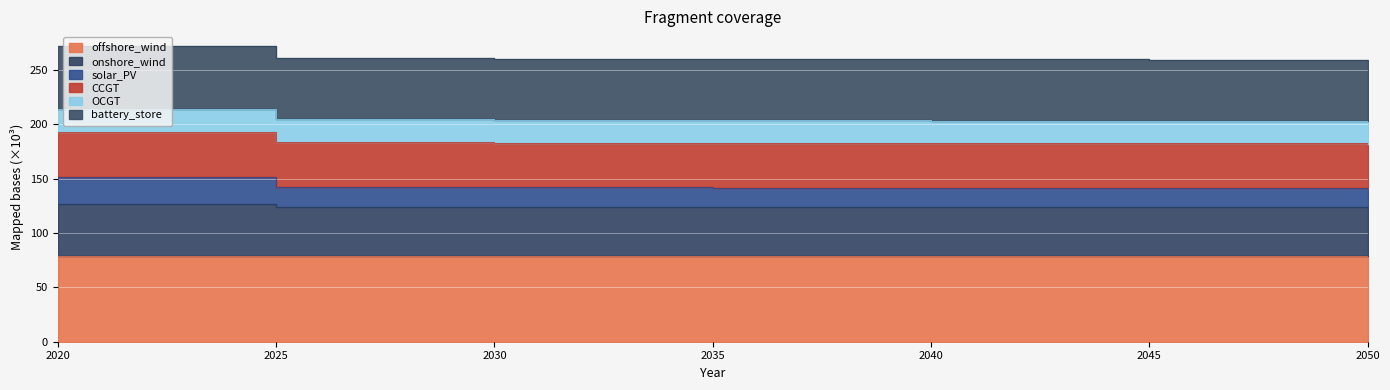

How many data points does each series have?

7